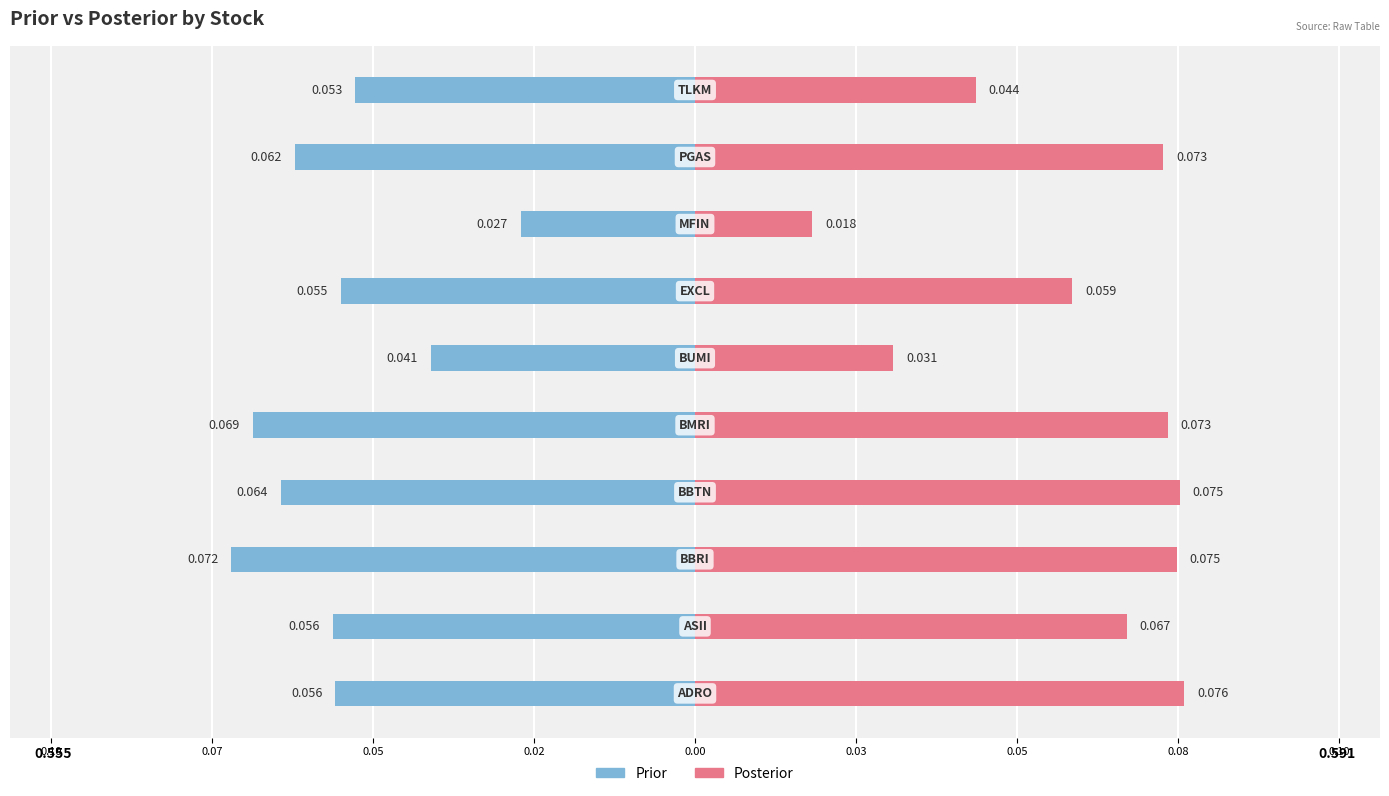

Is it true that Posterior equals 0.1 at 0.05?

True